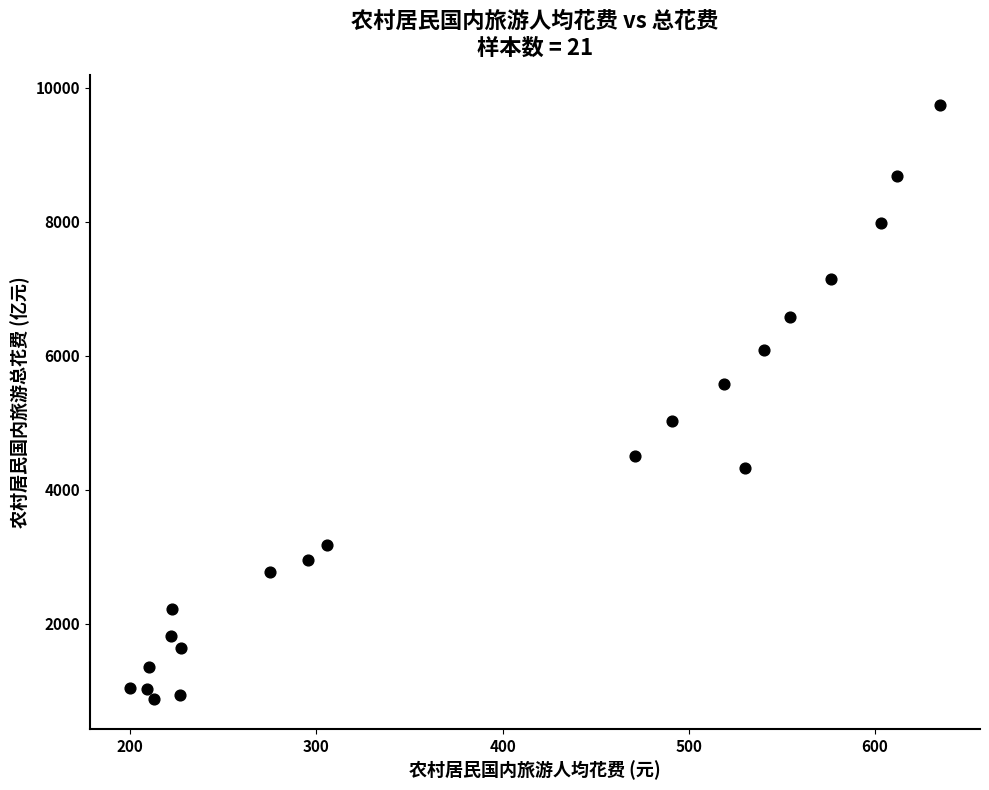

What is the range of Y values (max minus min)?

8871.2